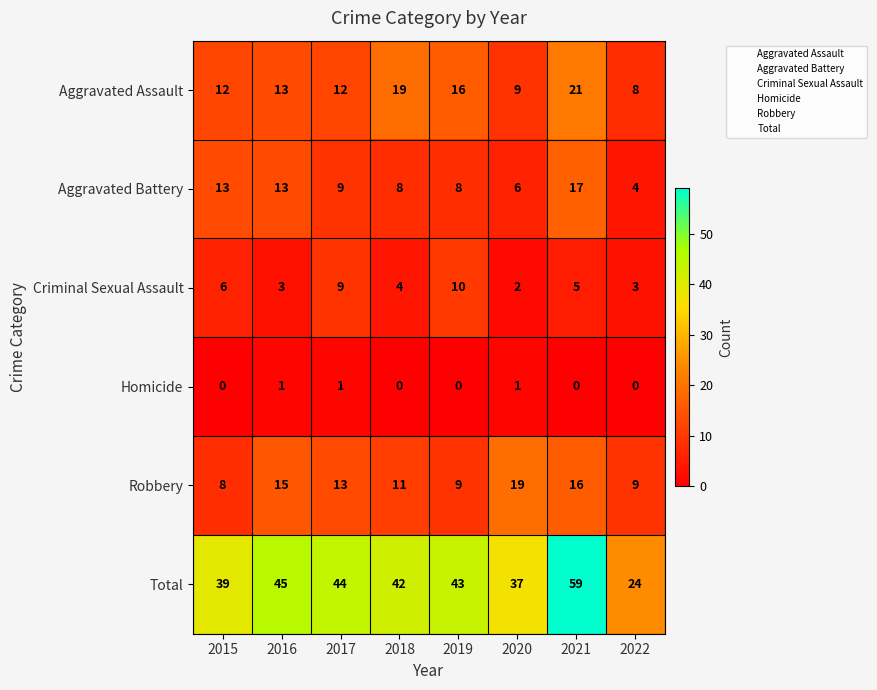

At which label does Aggravated Battery reach its minimum?

2022